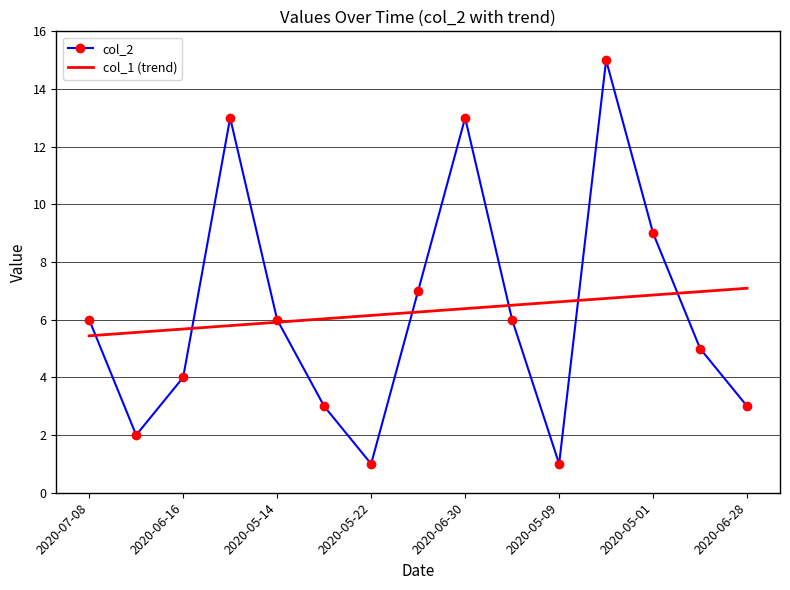

What is the average value?

6